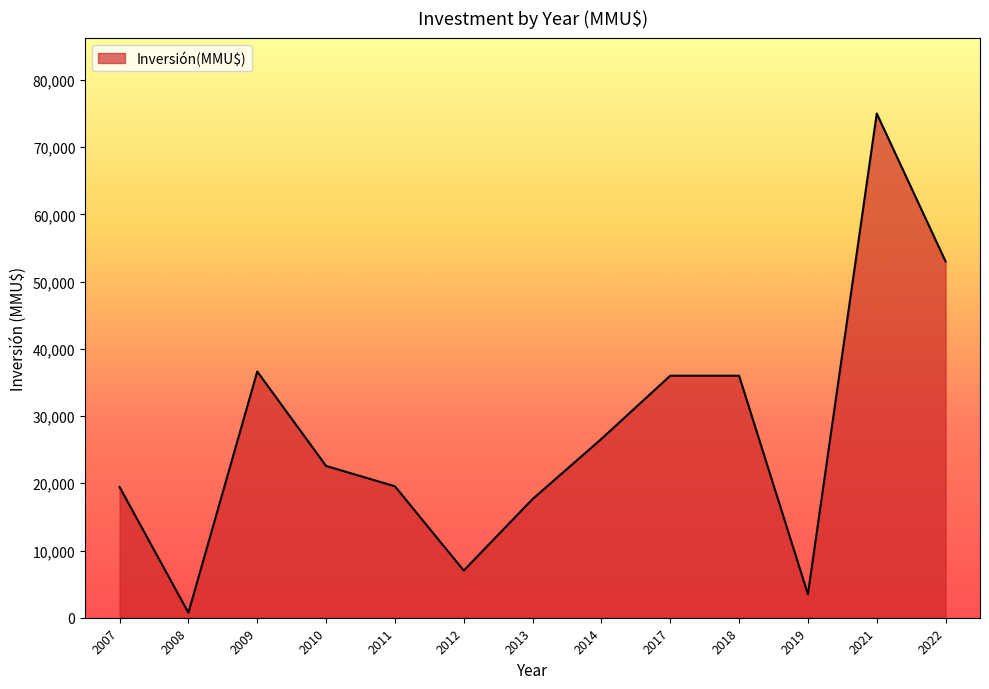

What is the difference between the maximum and minimum values?

74250